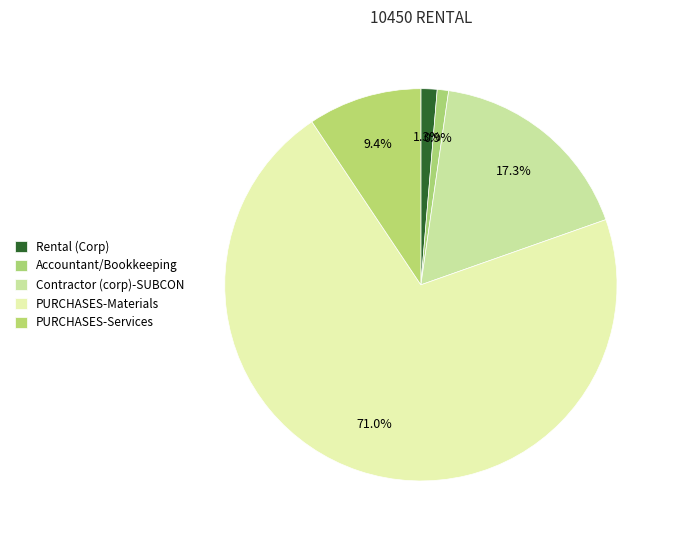

Is it true that Contractor (corp)-SUBCON is 17% of the pie?

True